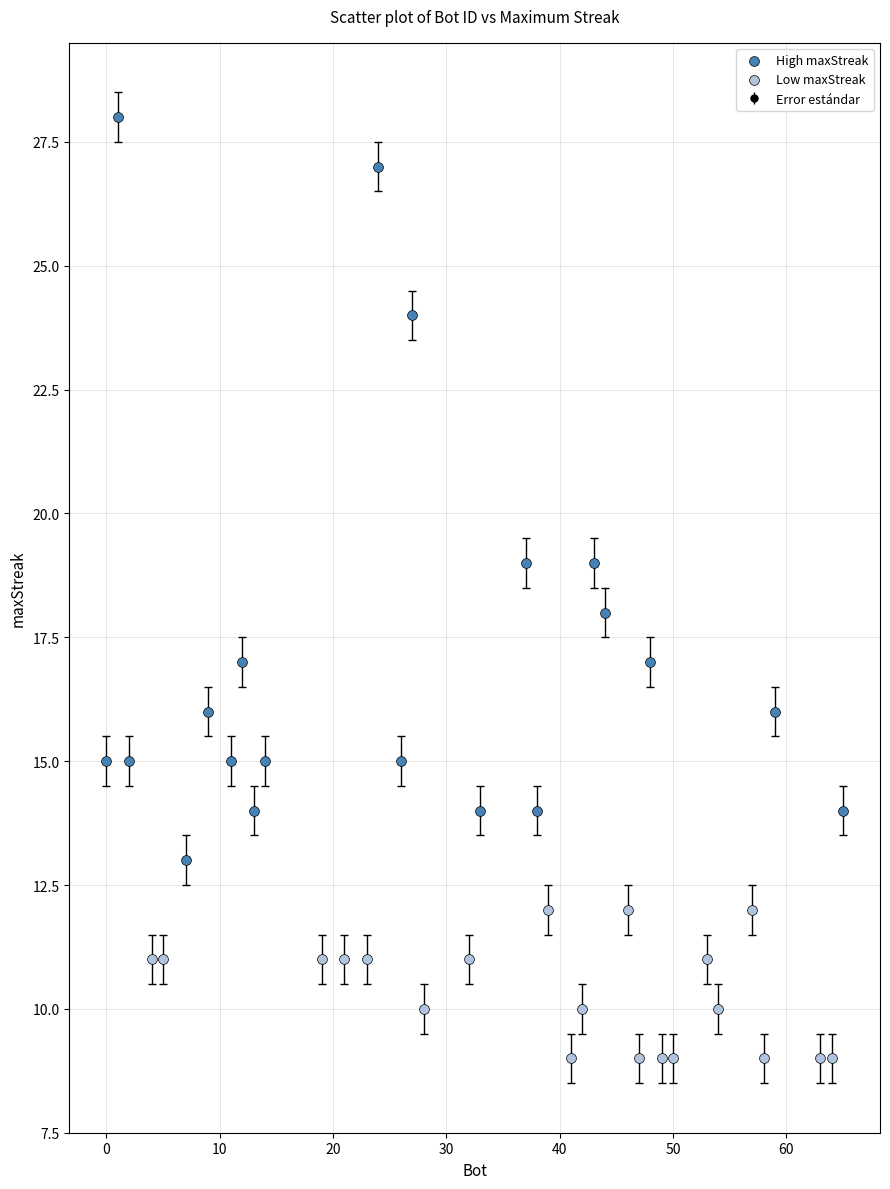

Which series reaches the minimum Y coordinate?

Low maxStreak